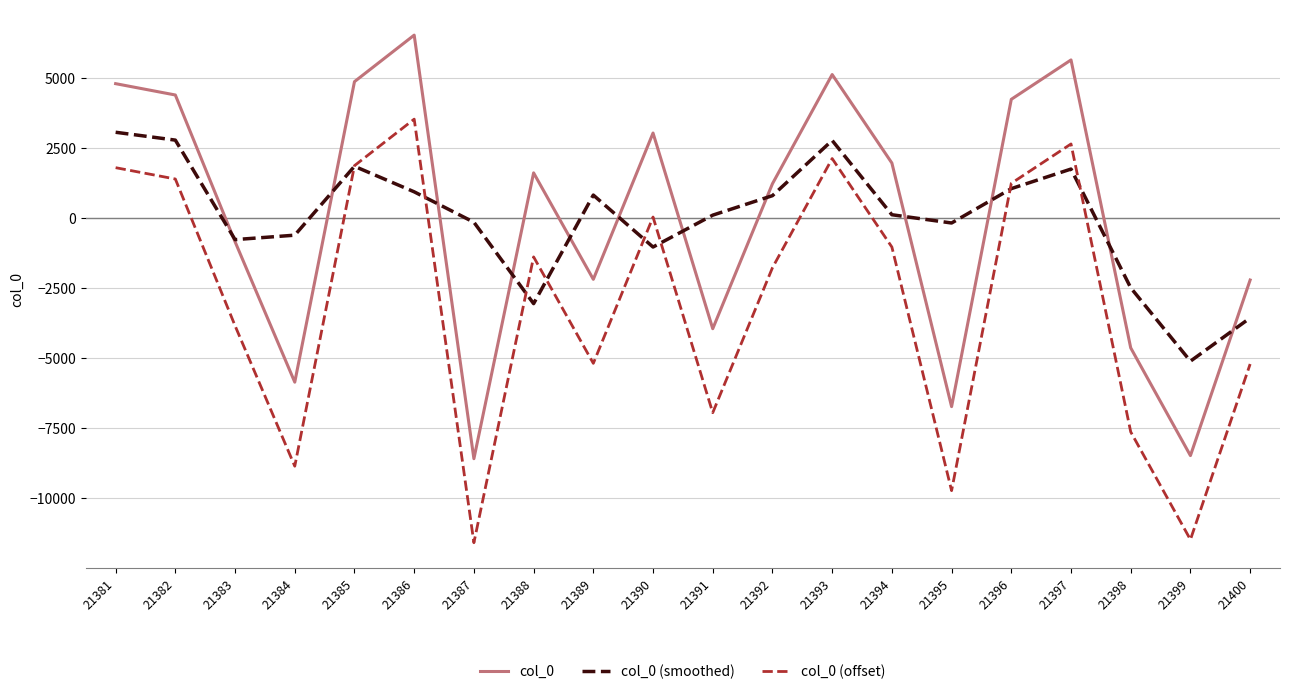

How many times do col_0 and col_0 (smoothed) cross each other?

12